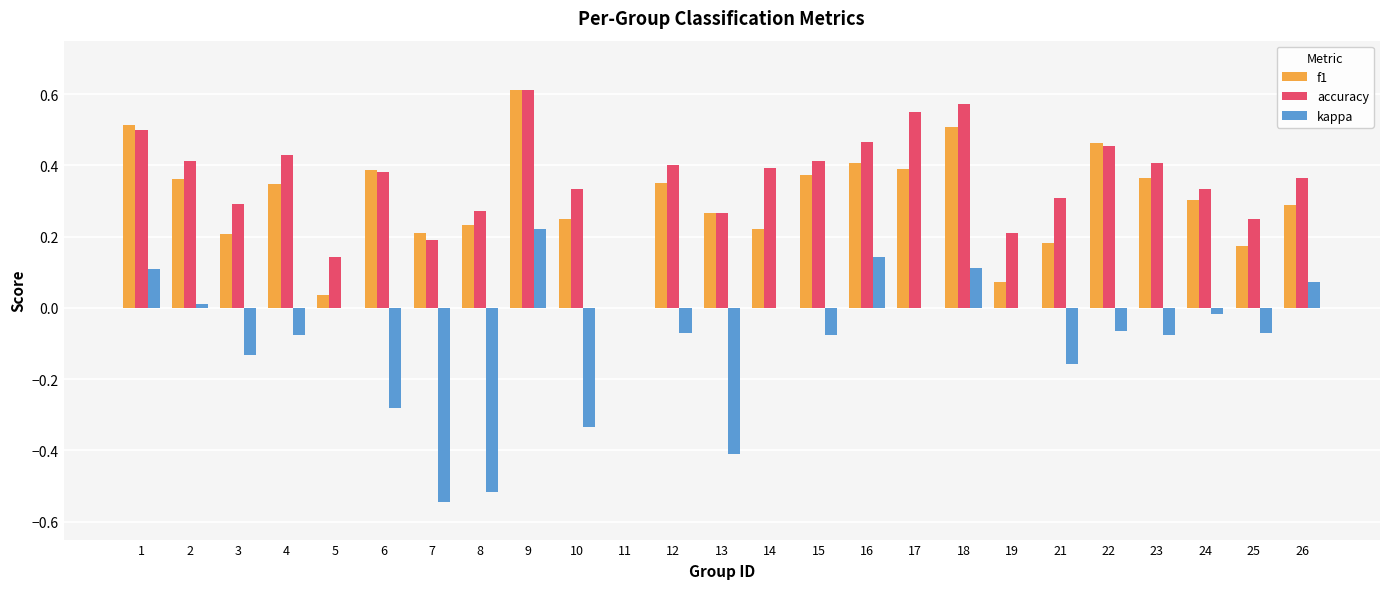

Count the number of data series in this chart.

3